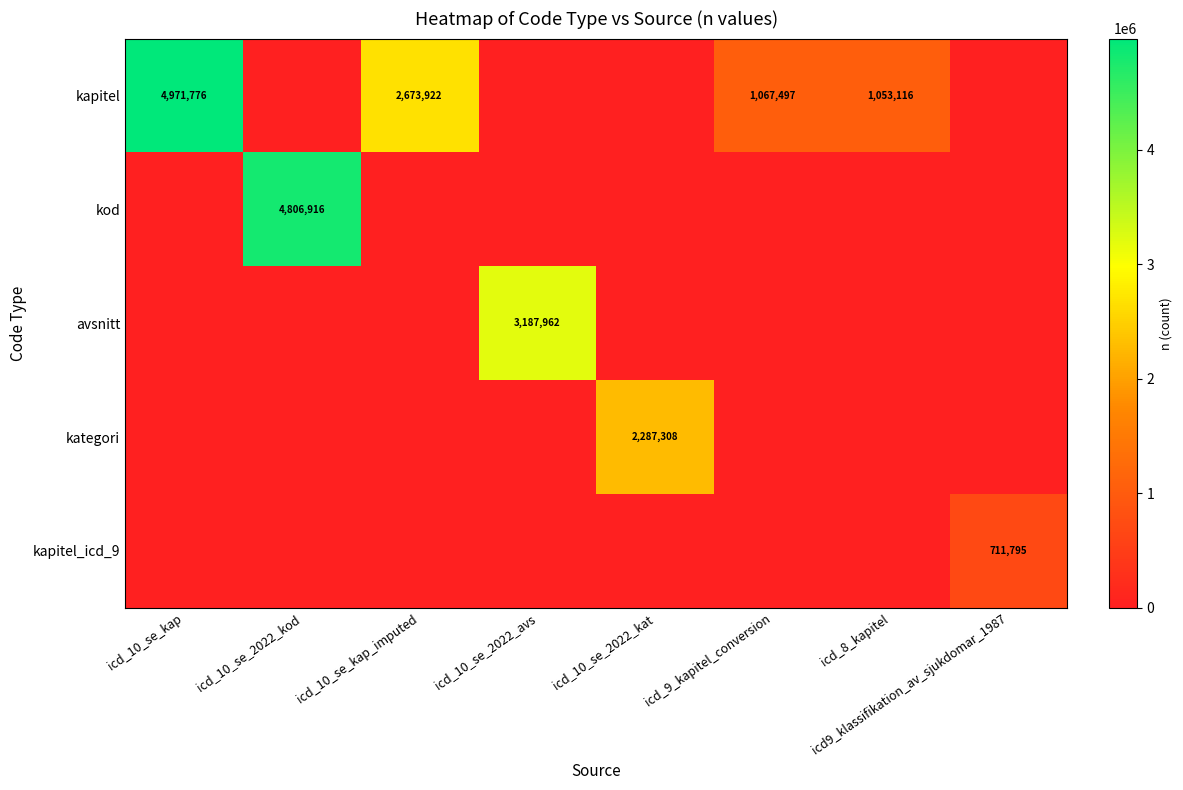

The value of kategori at icd_10_se_2022_kat is 2287308. True or false?

True